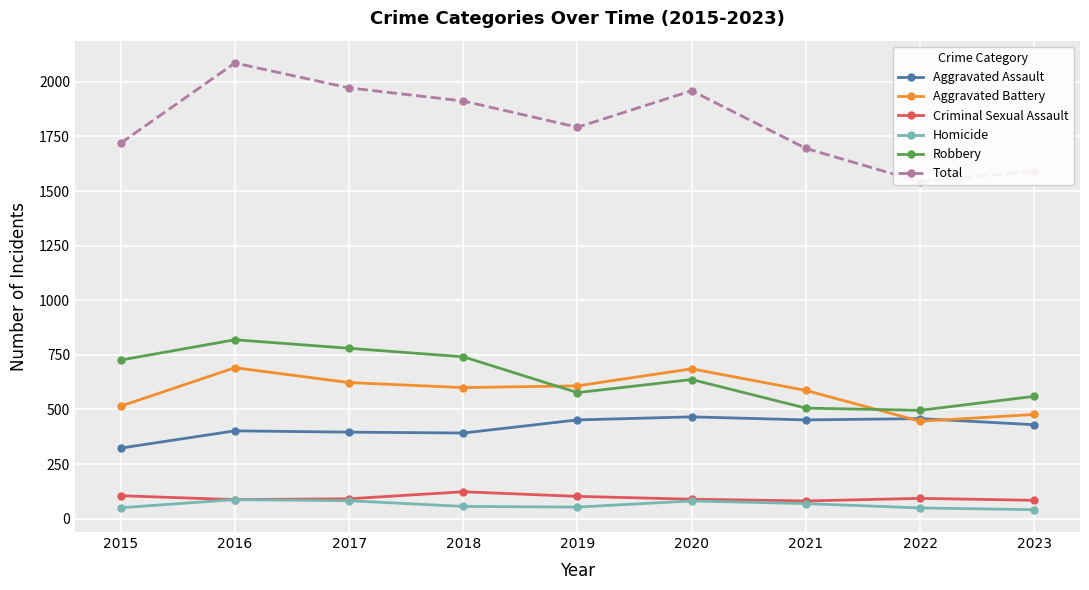

The Homicide series shows 82 at 2017. True or false?

True